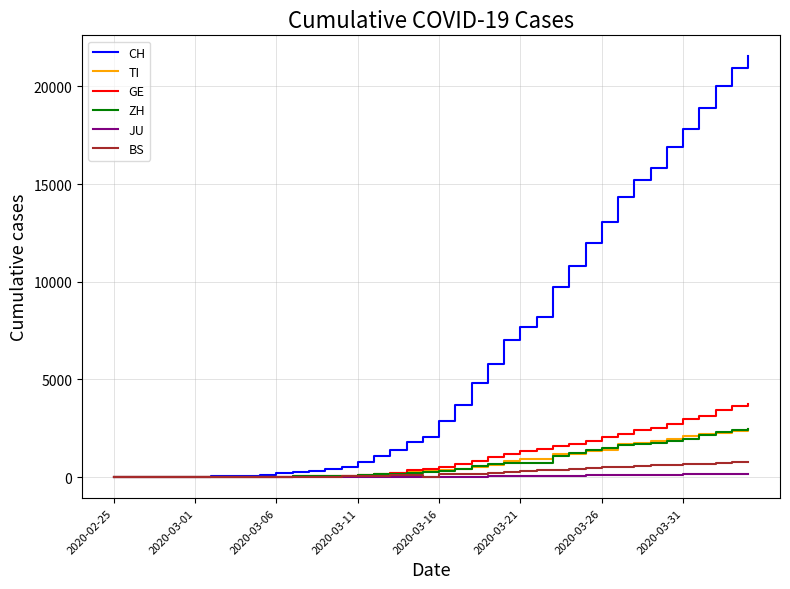

Which series has the largest range (max minus min)?

CH